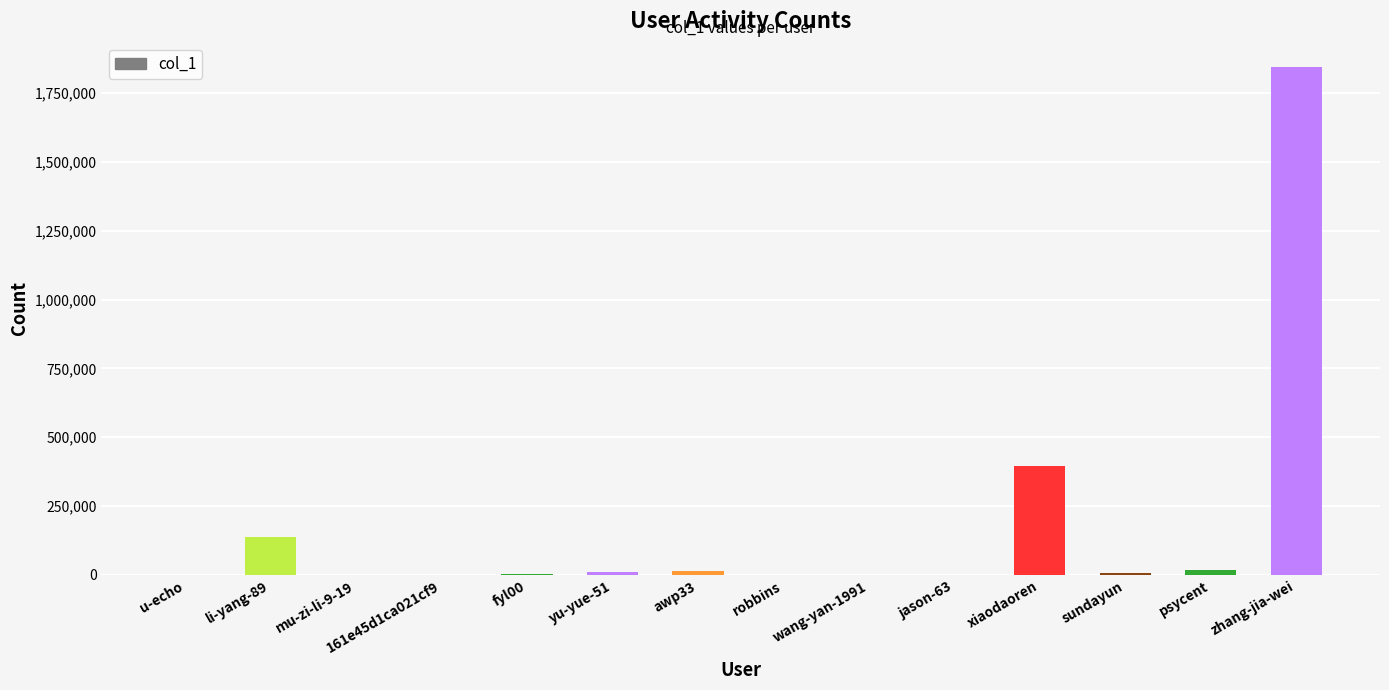

True or false: the data shows 396781 at xiaodaoren.

True